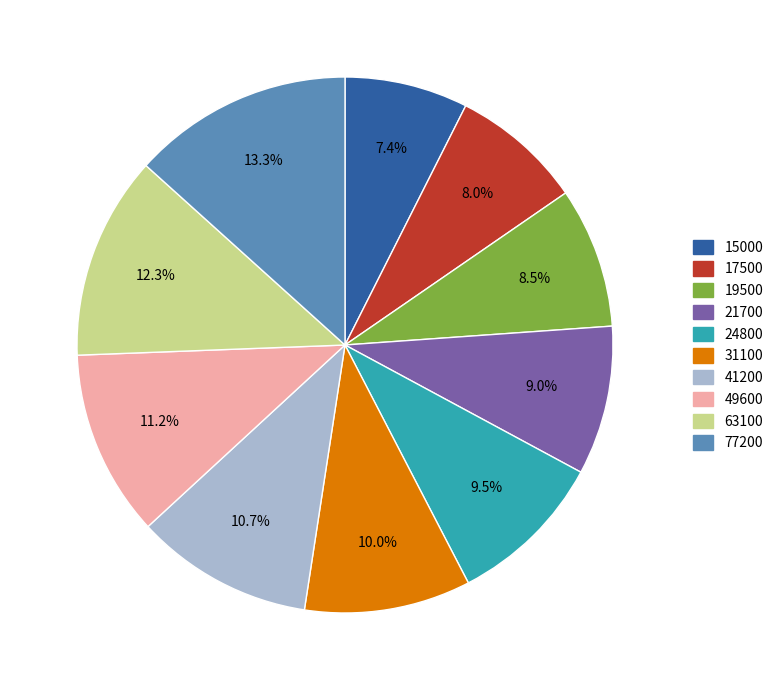

What is the ratio of the value at 41200 to the value at 77200?

0.8